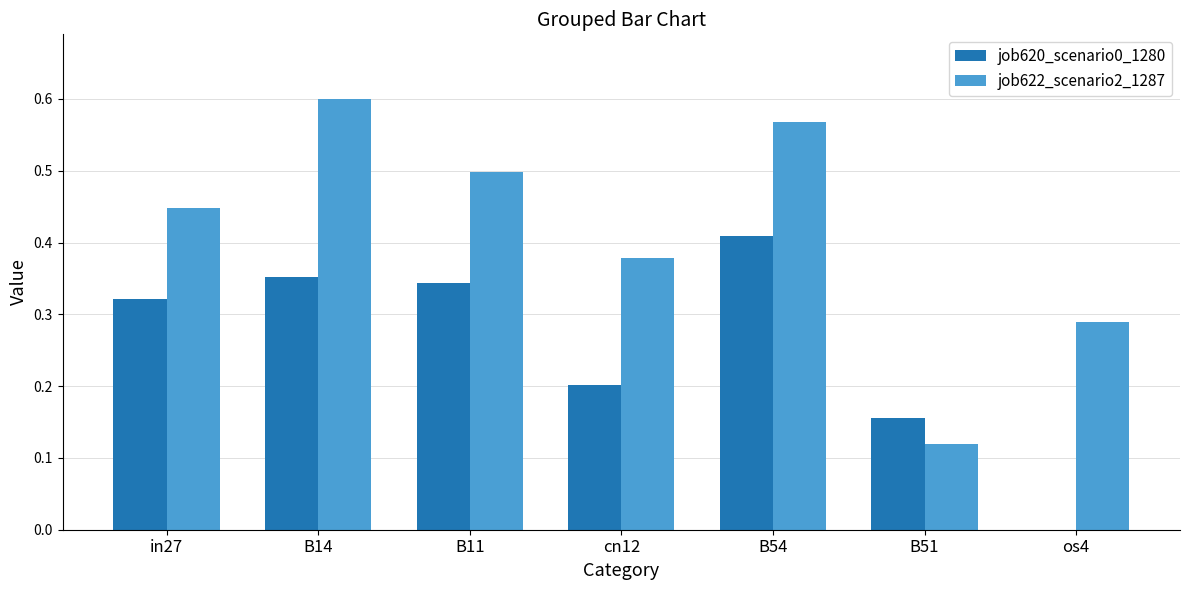

At which label does job620_scenario0_1280 reach its peak?

B54